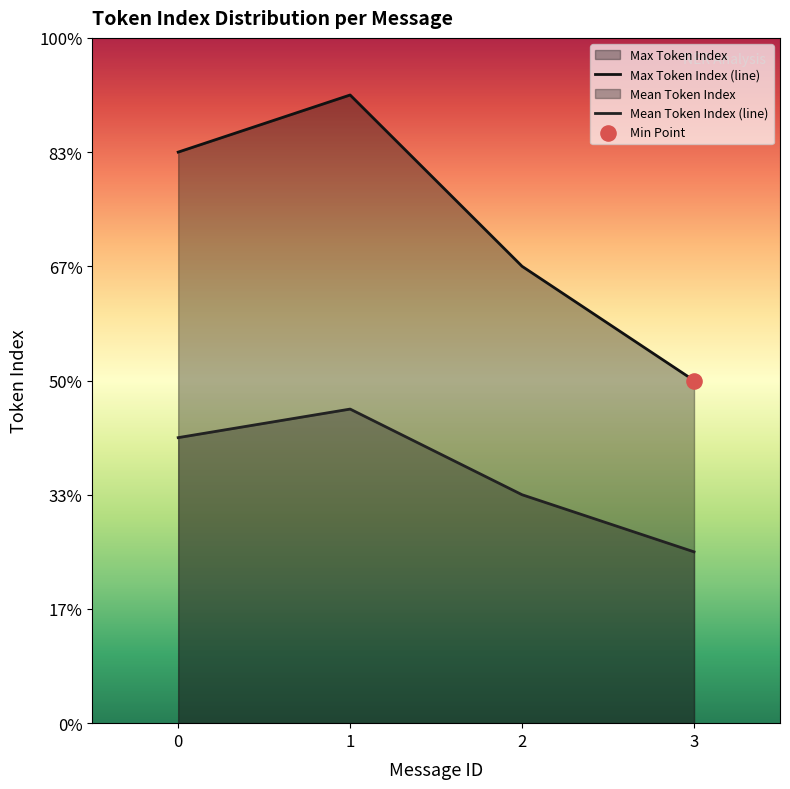

What are all the series names shown in the legend?

Max Token Index, Mean Token Index